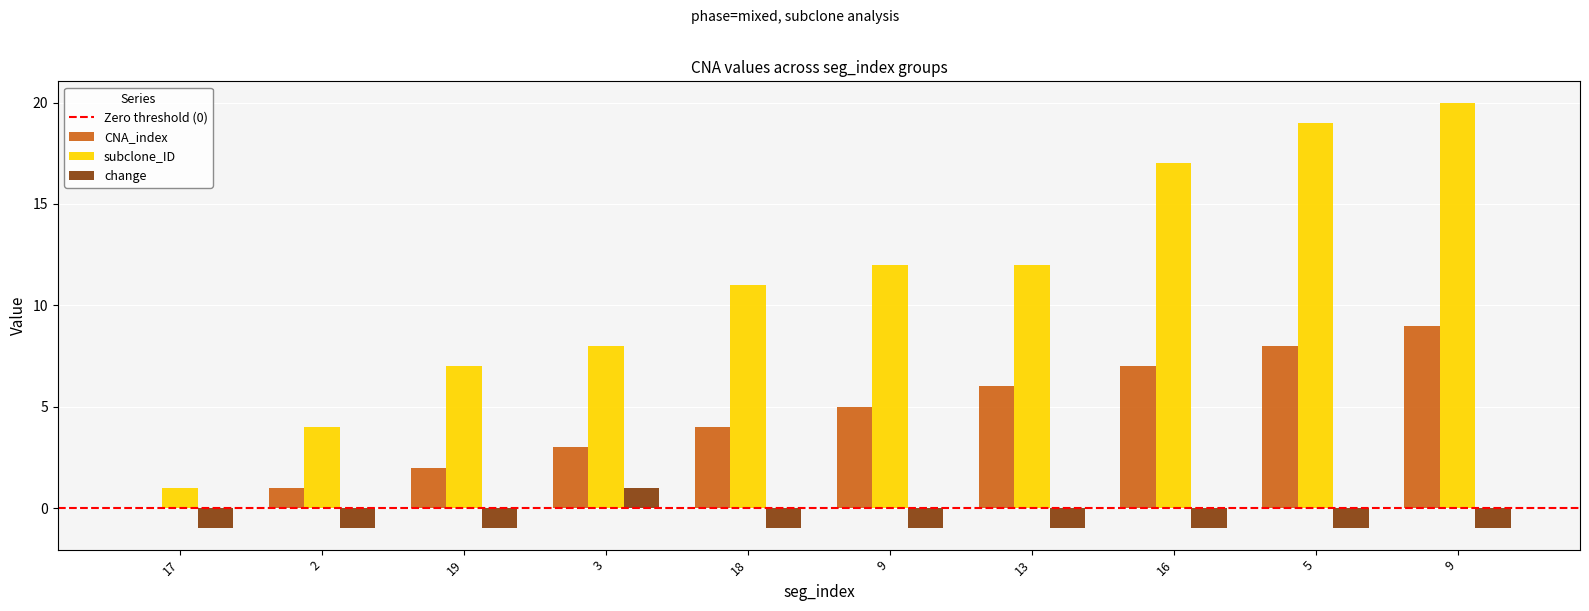

Where does the CNA_index series first go above 5?

13